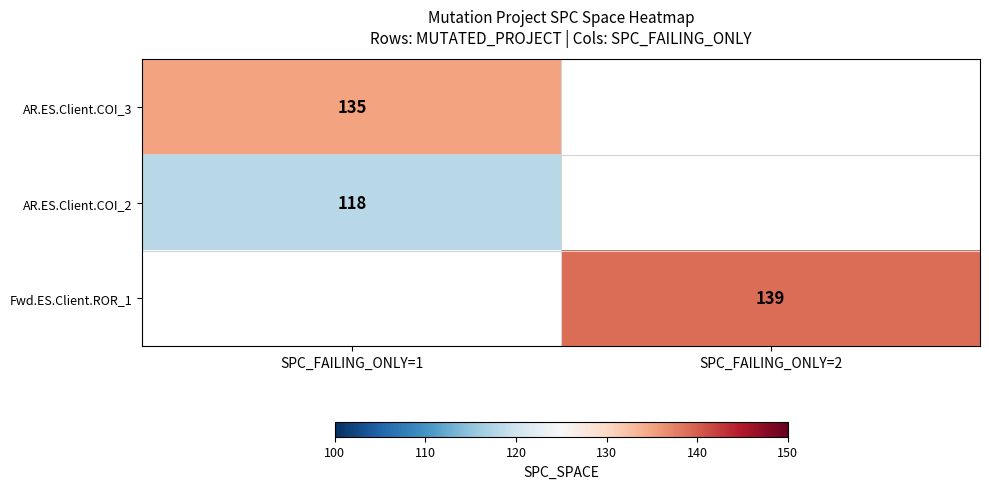

Is it true that AR.ES.Client.COI_3 equals 52 at SPC_FAILING_ONLY=1?

False